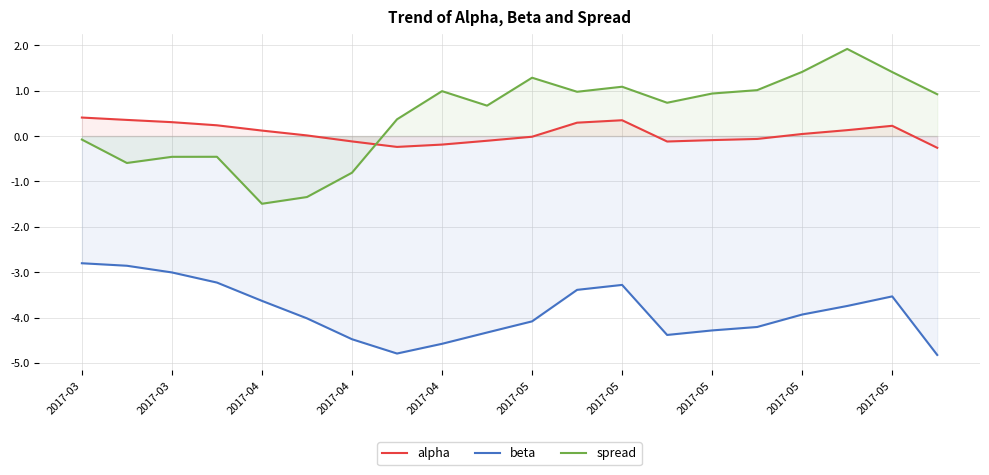

How many data points in alpha are above 0?

11